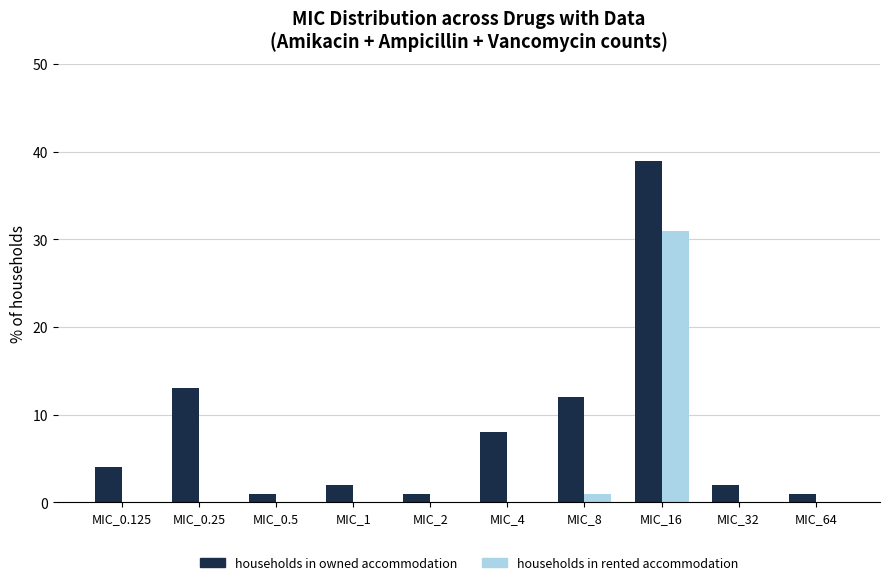

The households in owned accommodation series shows 5 at MIC_8. True or false?

False